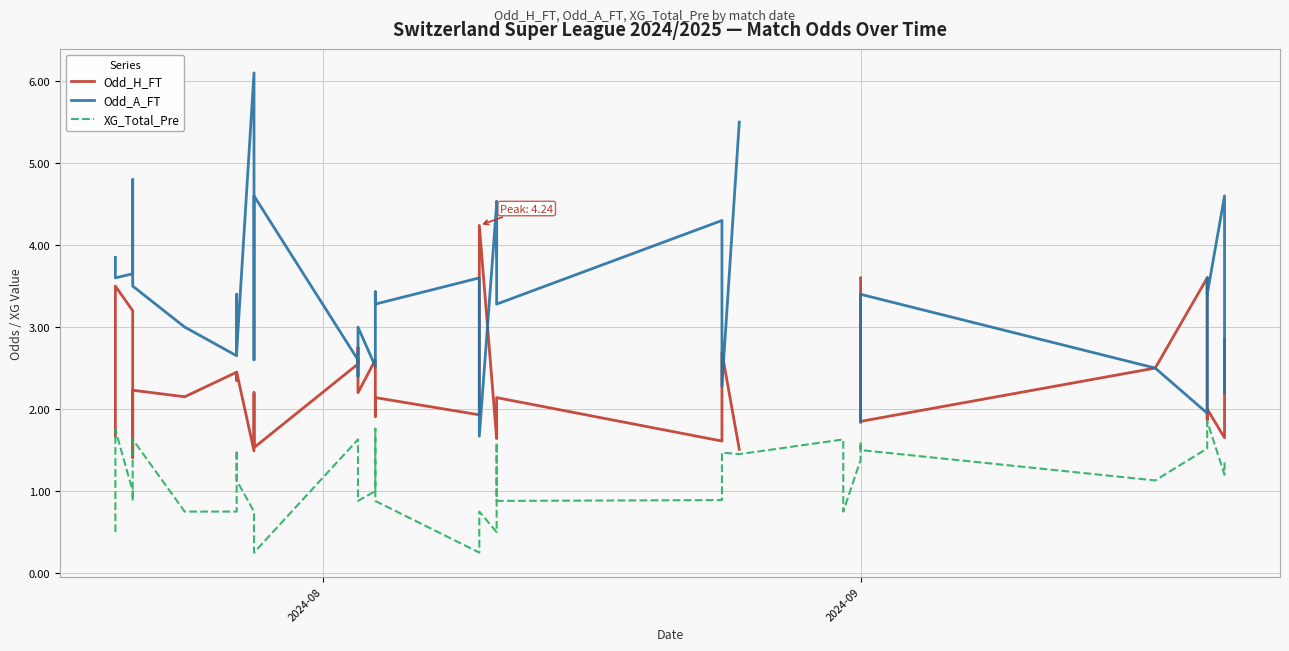

How many interior local peaks does the Odd_A_FT series have?

13